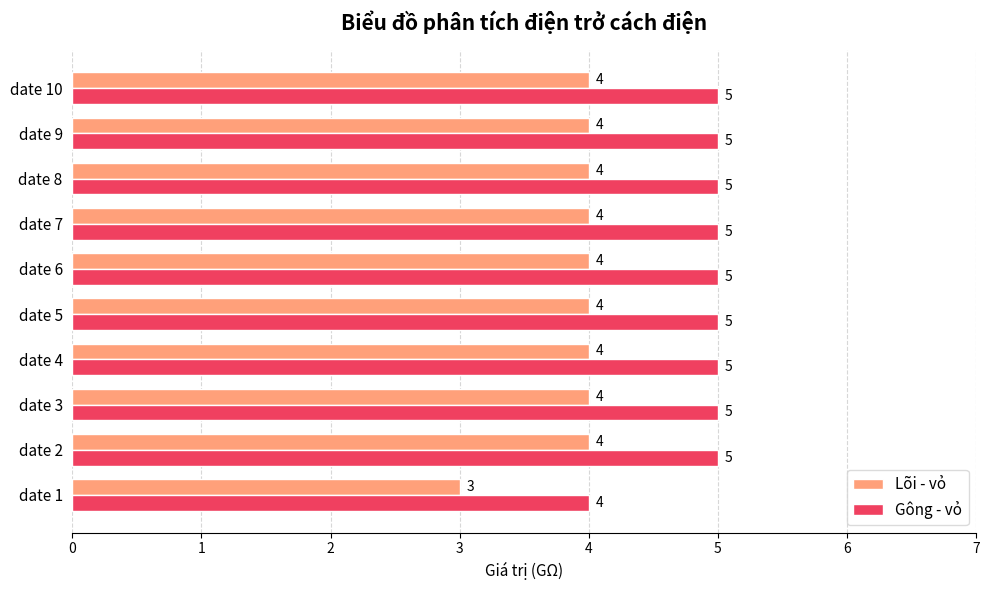

How many Gông - vỏ values are between 5 and 6?

9